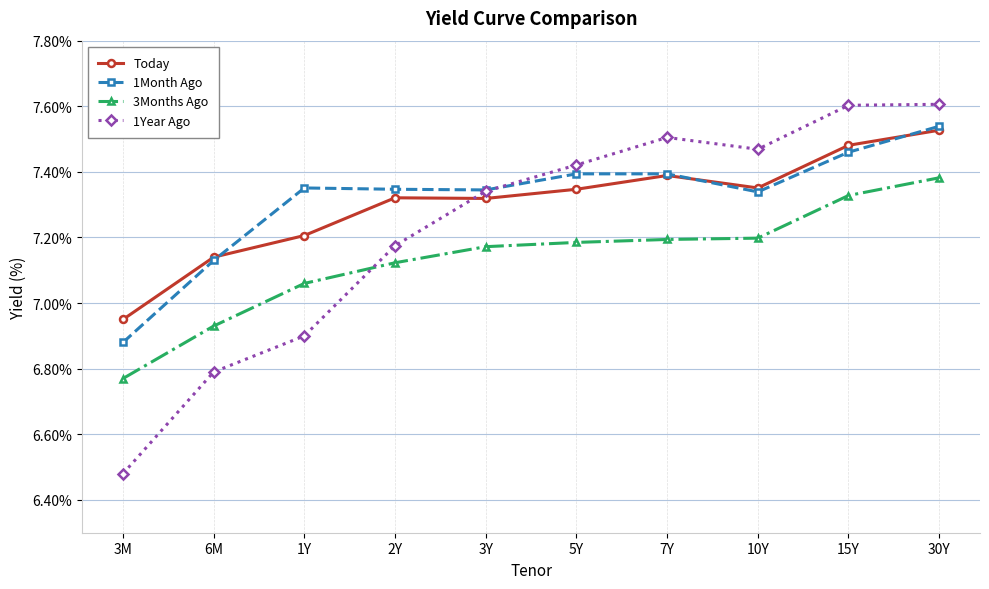

Which series ends up on top after the final intersection of 1Year Ago and Today?

1Year Ago